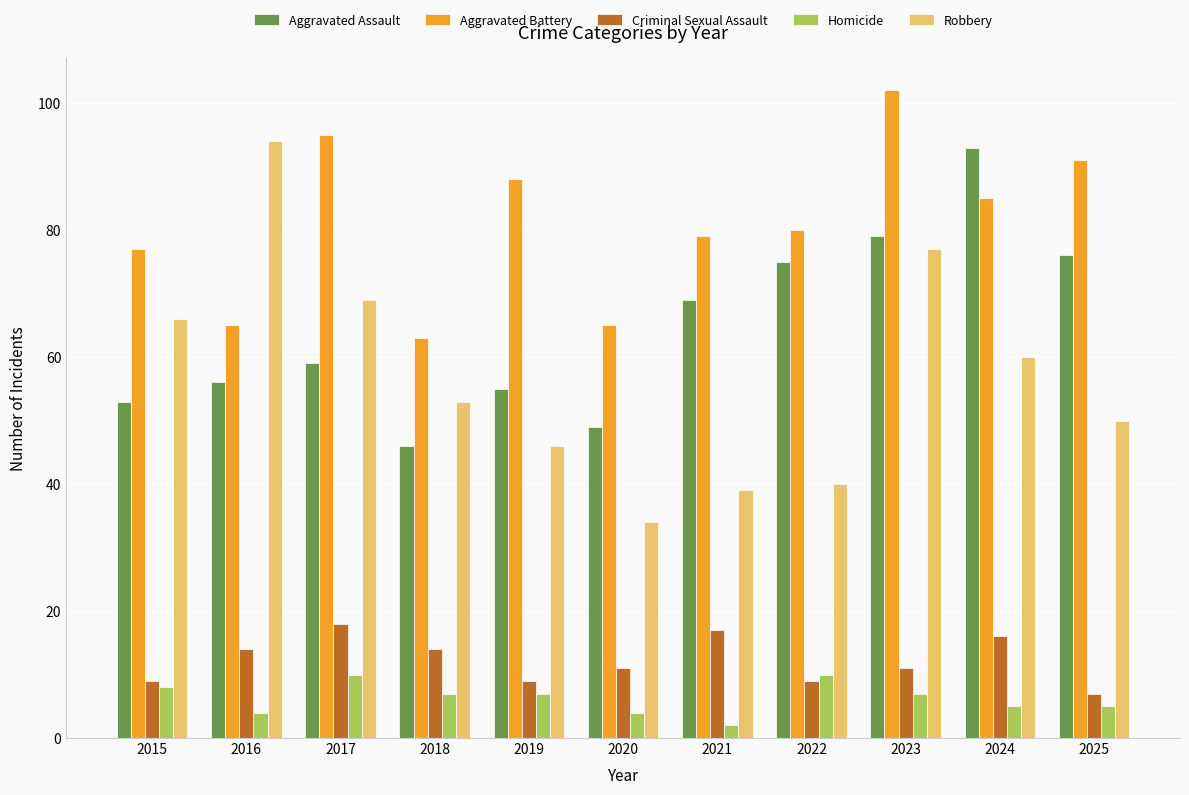

Where is Robbery nearest to the value 64?

2015